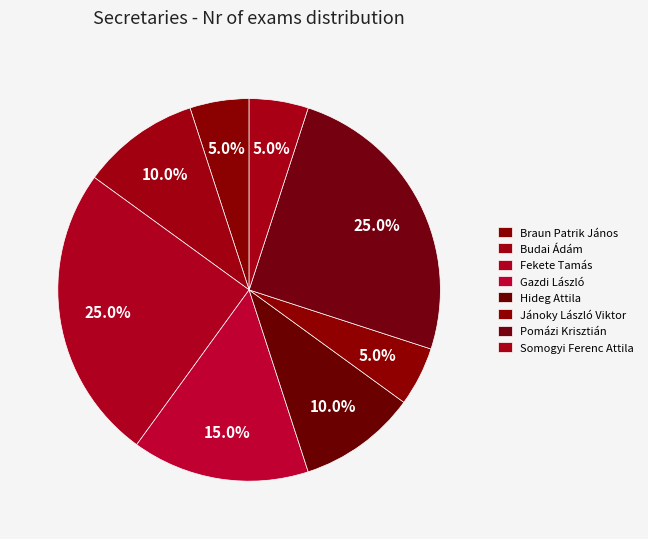

To the nearest percent, what is the combined percentage of Hideg Attila and Budai Ádám?

20%